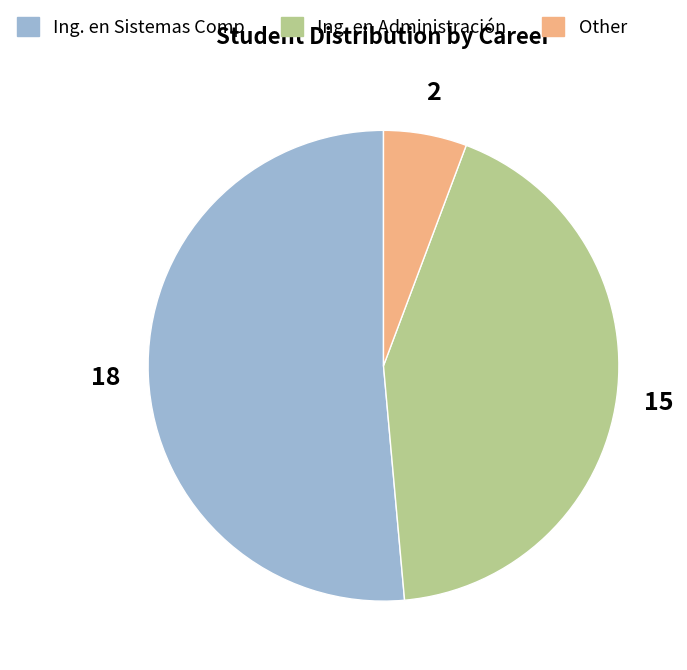

True or false: Ing. en Administración accounts for 30% of the total.

False